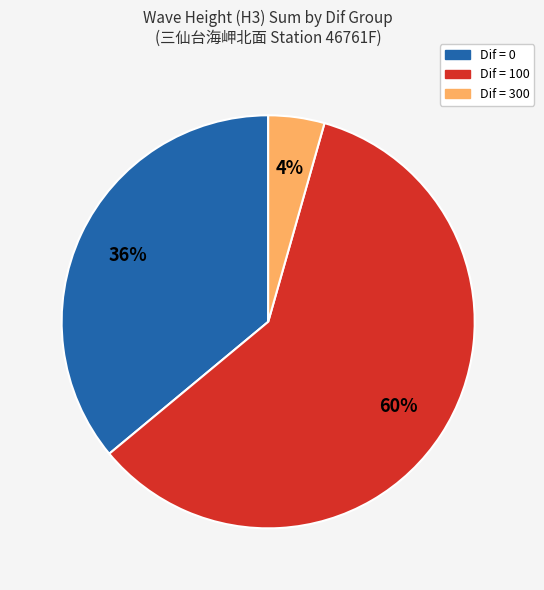

Does any single category account for the majority?

Yes